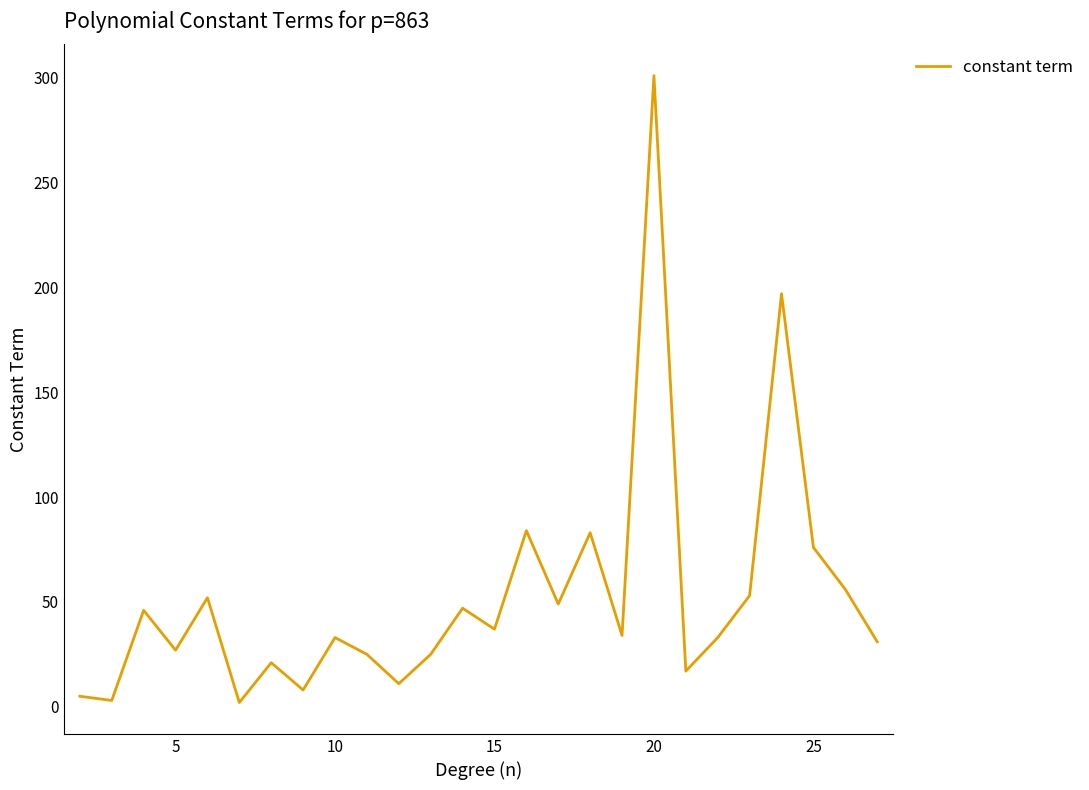

What is the difference between the maximum and minimum values?

299